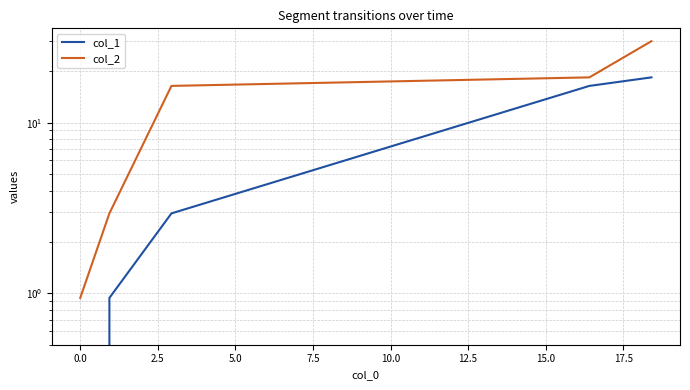

What is the difference between the maximum and minimum values in the col_1 series?

18.4